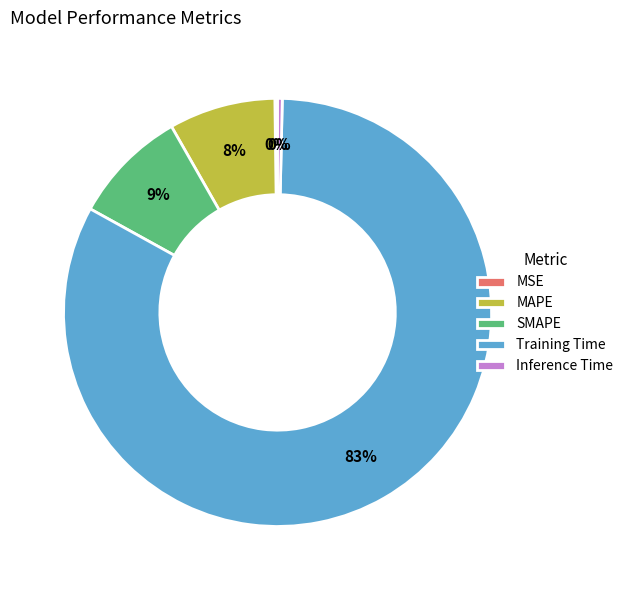

Which has a higher value, Inference Time or MAPE?

MAPE